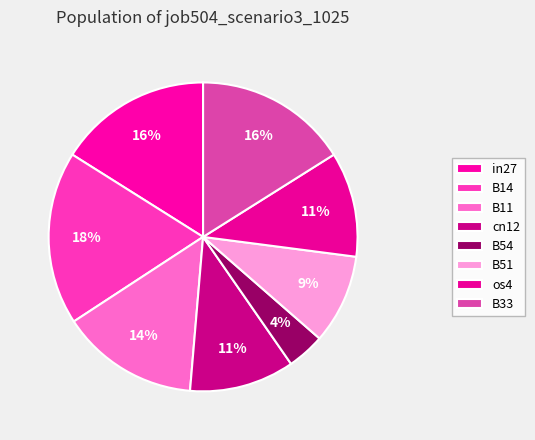

The B14 slice represents 18% of the pie. True or false?

True